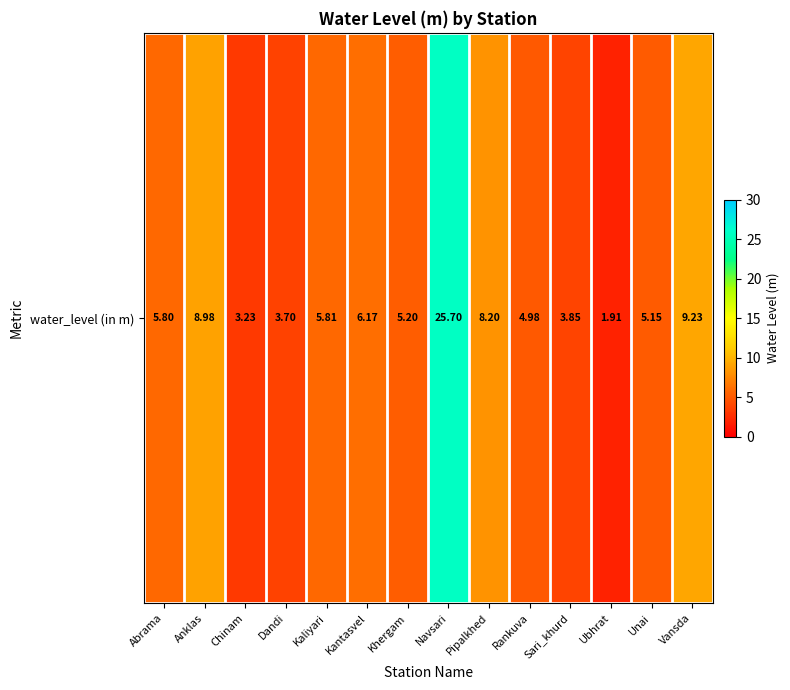

Reading left to right, list all the values displayed in this chart.

5.8	9.0	3.2	3.7	5.8	6.2	5.2	25.7	8.2	5.0	3.9	1.9	5.2	9.2